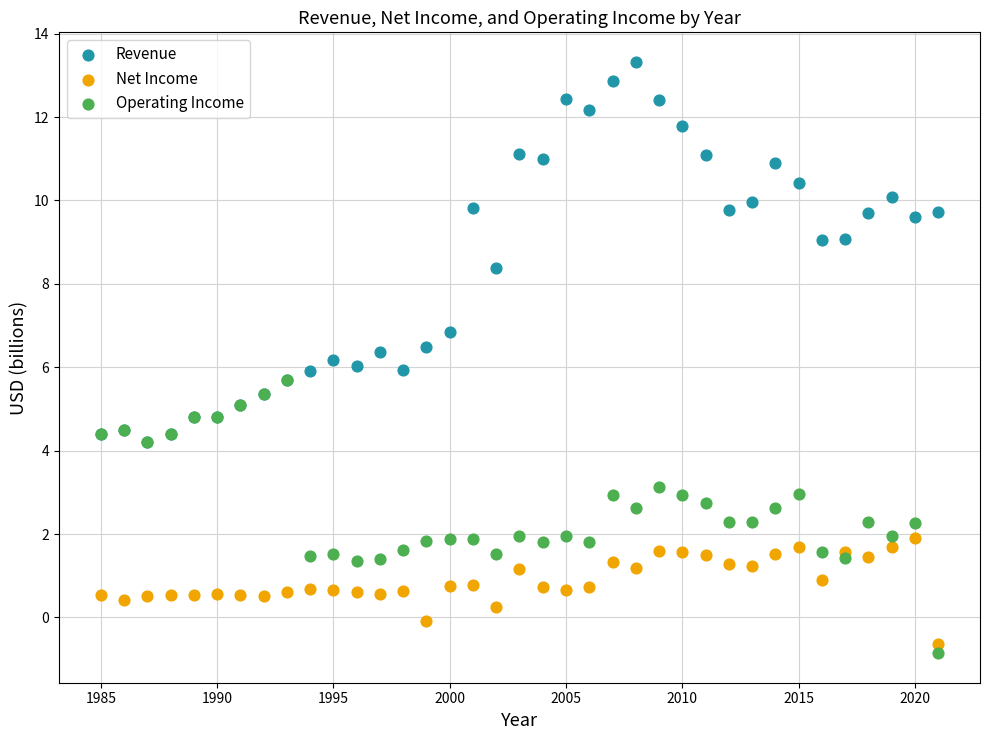

In the Revenue series, what Y value is closest to 8?

8.4